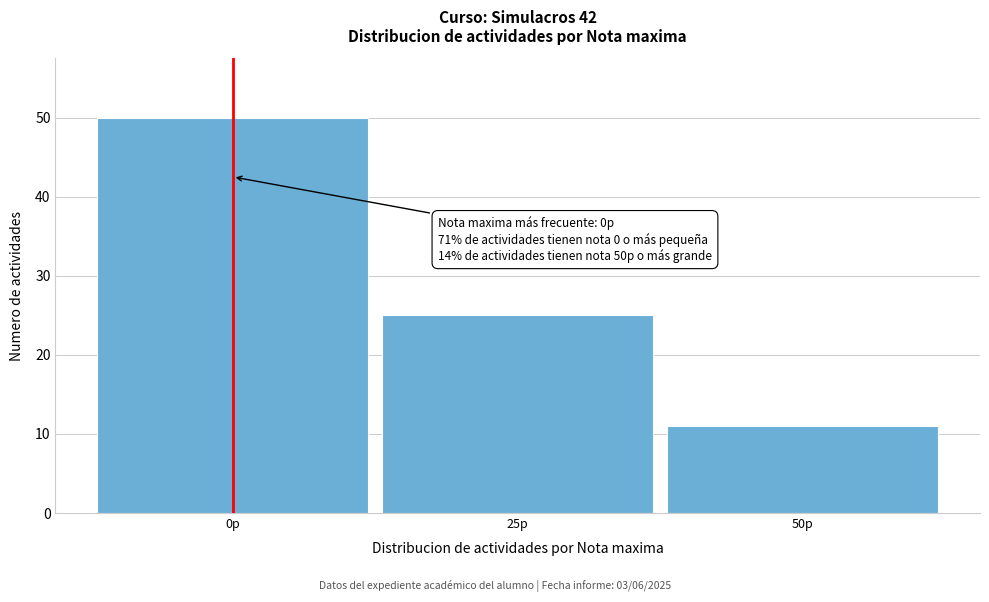

Which range on the x-axis has the tallest bar?

-12.5 to 12.5